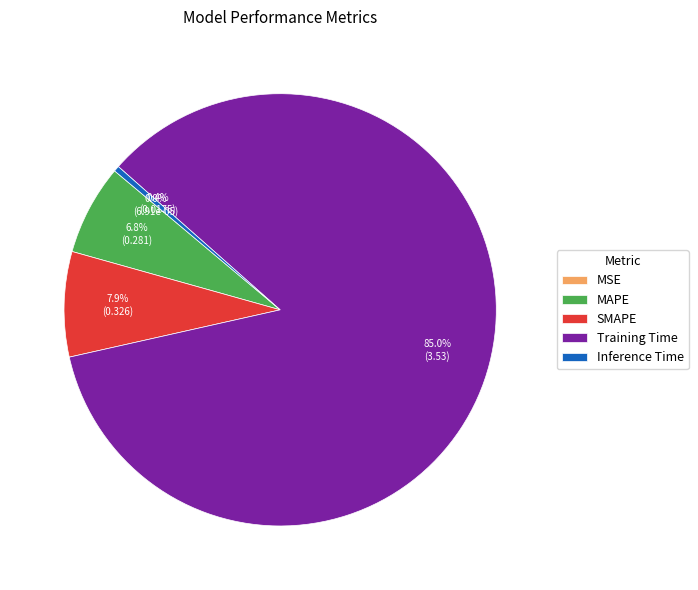

What percentage is the SMAPE slice, to the nearest percent?

8%